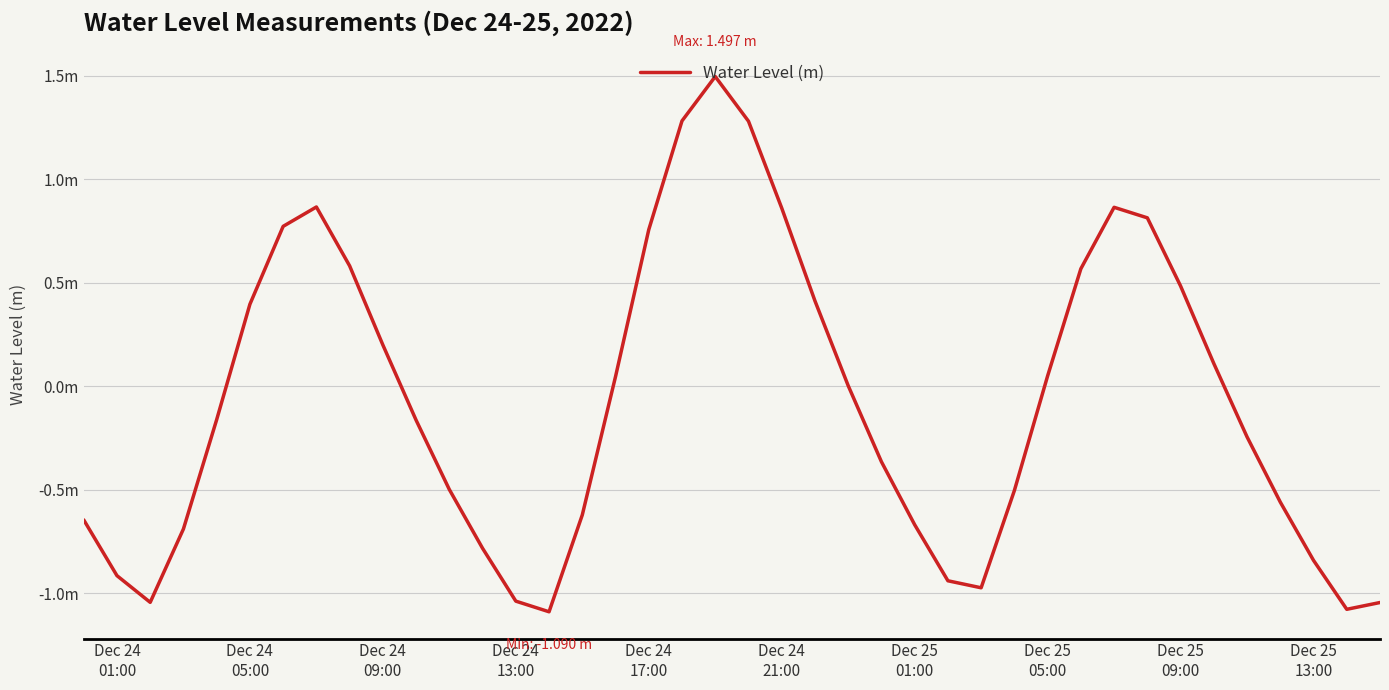

What is the maximum value shown in the chart?

1.5